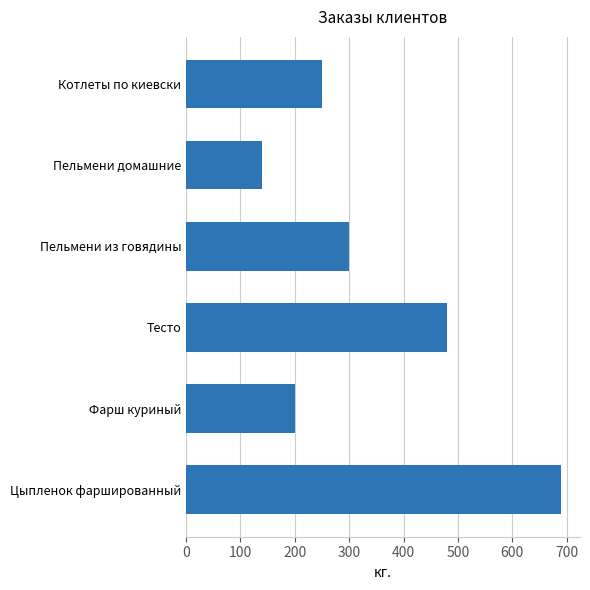

What is the sum of all values?

2060